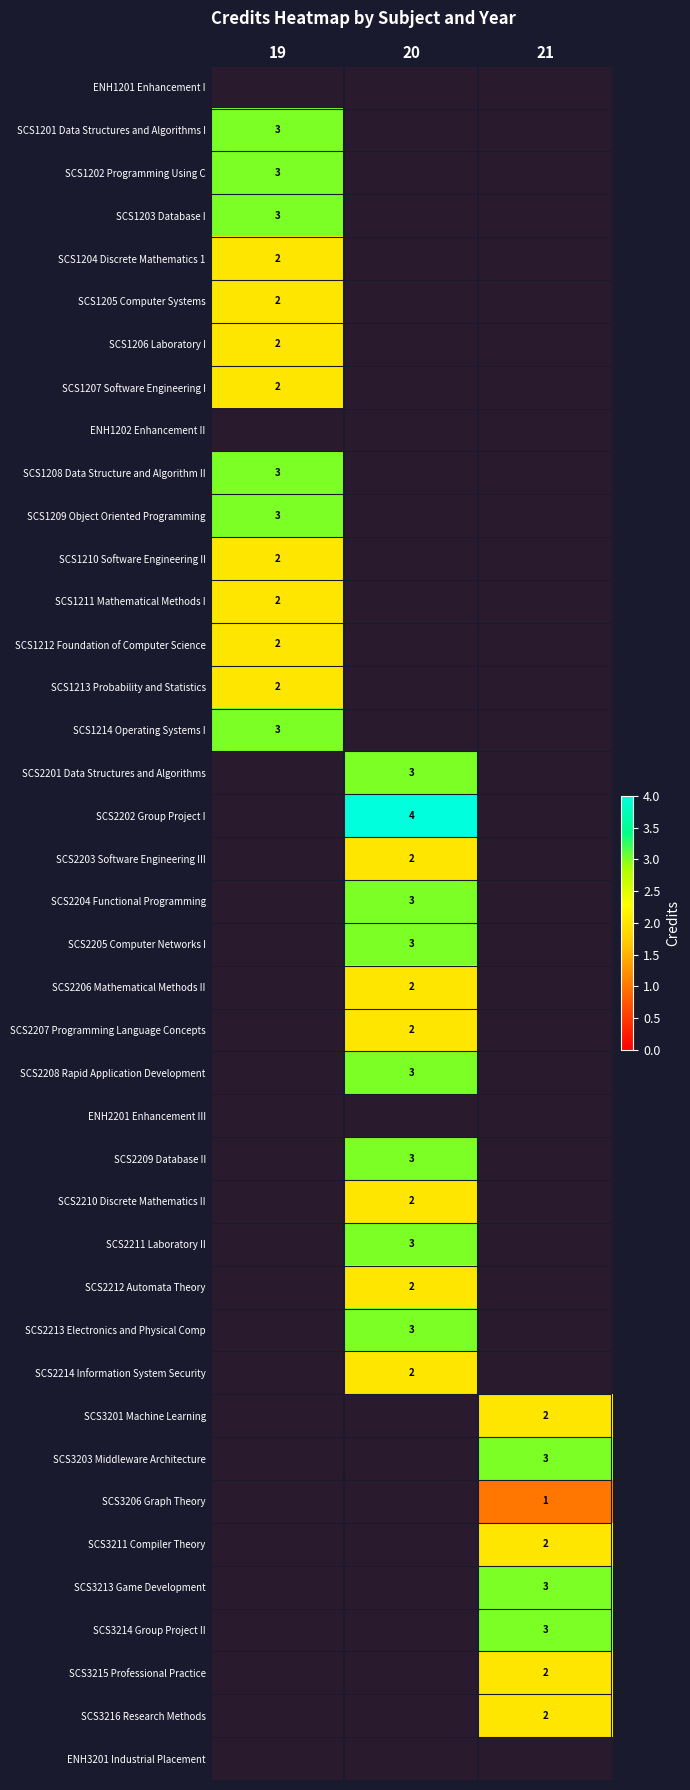

Count the number of data series in this chart.

40